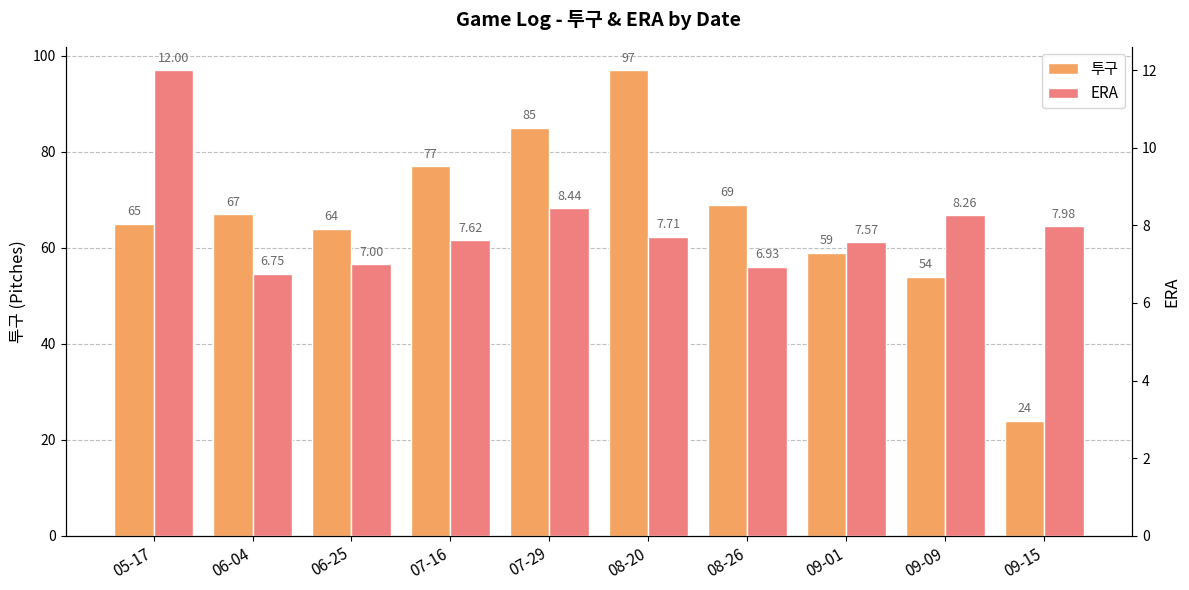

What is the value of the ERA bar at the 6th from the left?

7.7